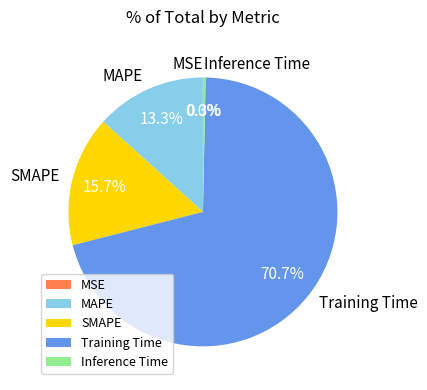

Which slice represents more than half of the pie?

Training Time